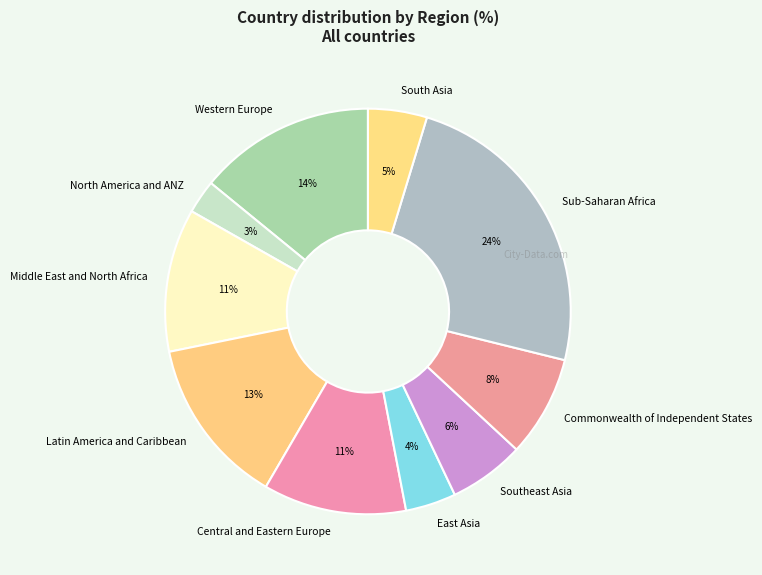

To the nearest percent, what percentage of the pie is Western Europe?

14%